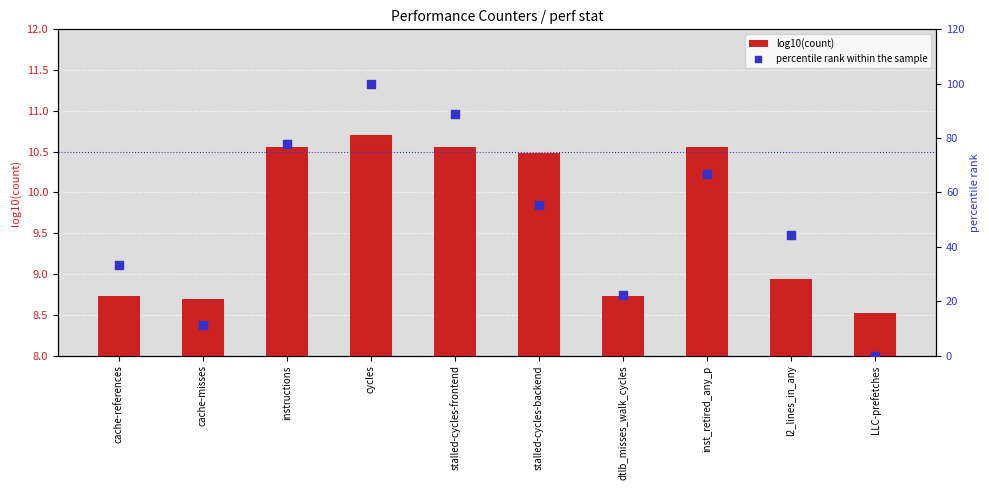

What are all the series names shown in the legend?

log10(count), percentile rank within the sample